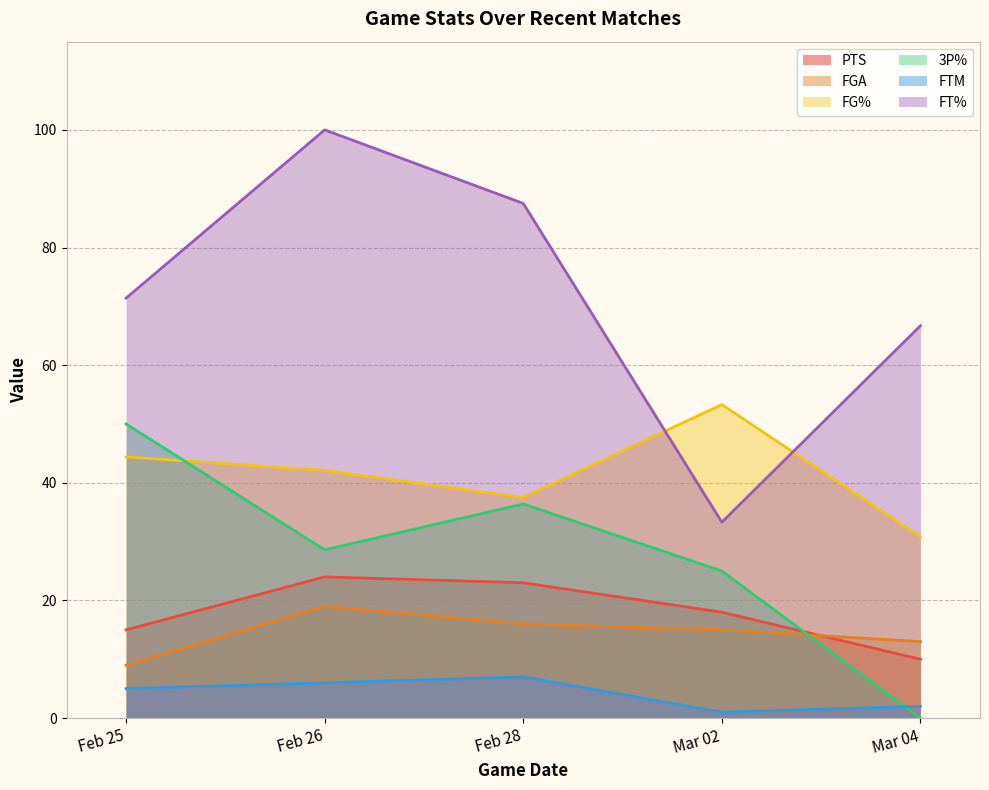

What is the lowest value of the FG% series?

30.8